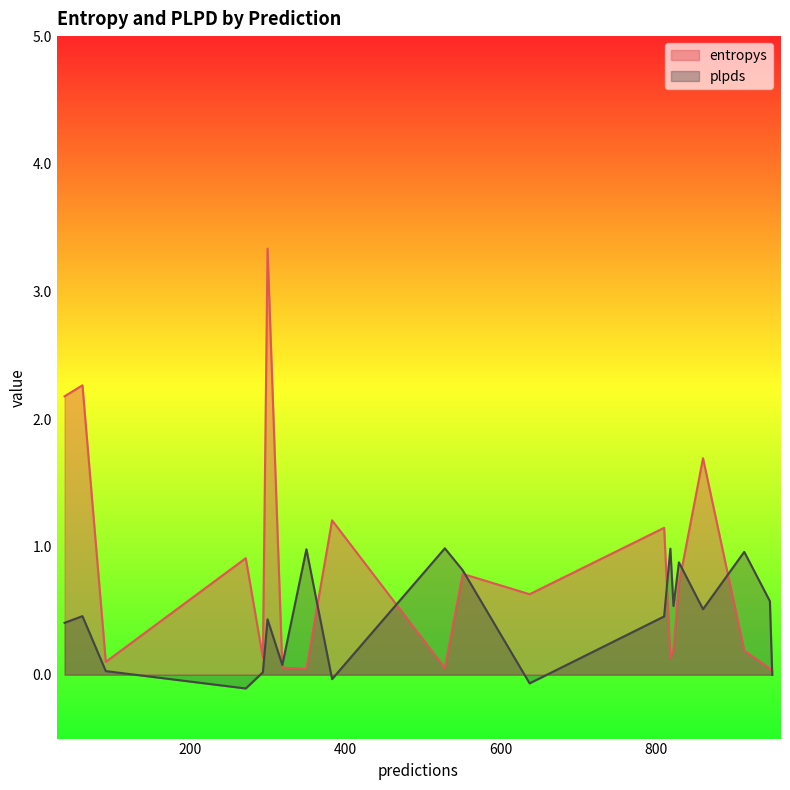

At which category does the chart reach its peak across all series?

300